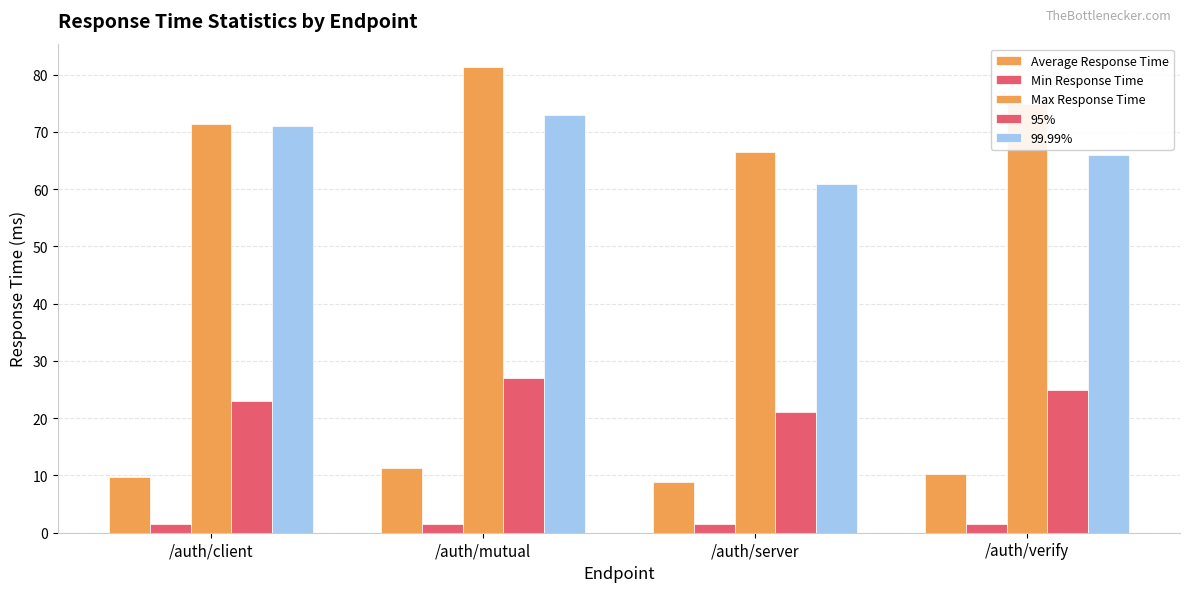

What position from the left is /auth/verify?

4